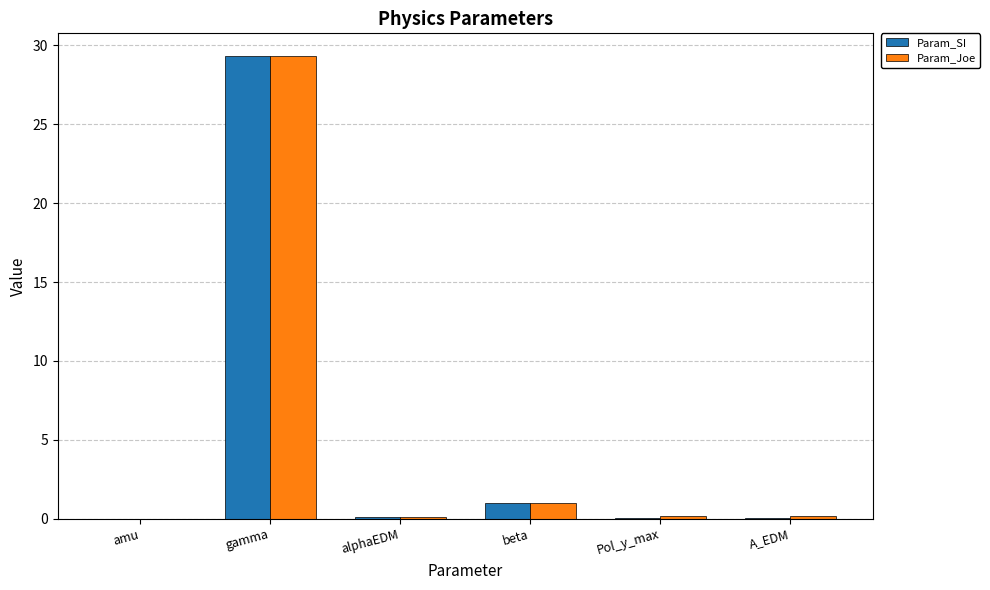

Is it true that Param_Joe equals 18.0 at gamma?

False